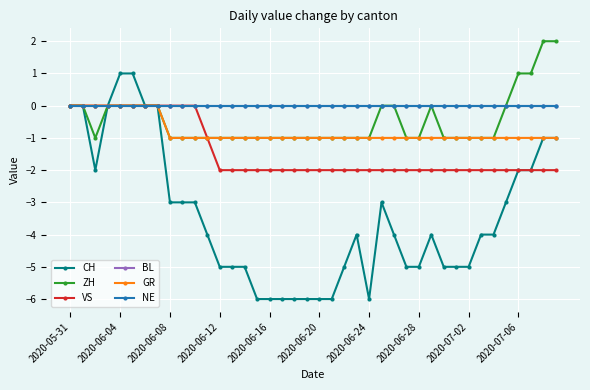

Does the chart have visible grid lines?

Yes